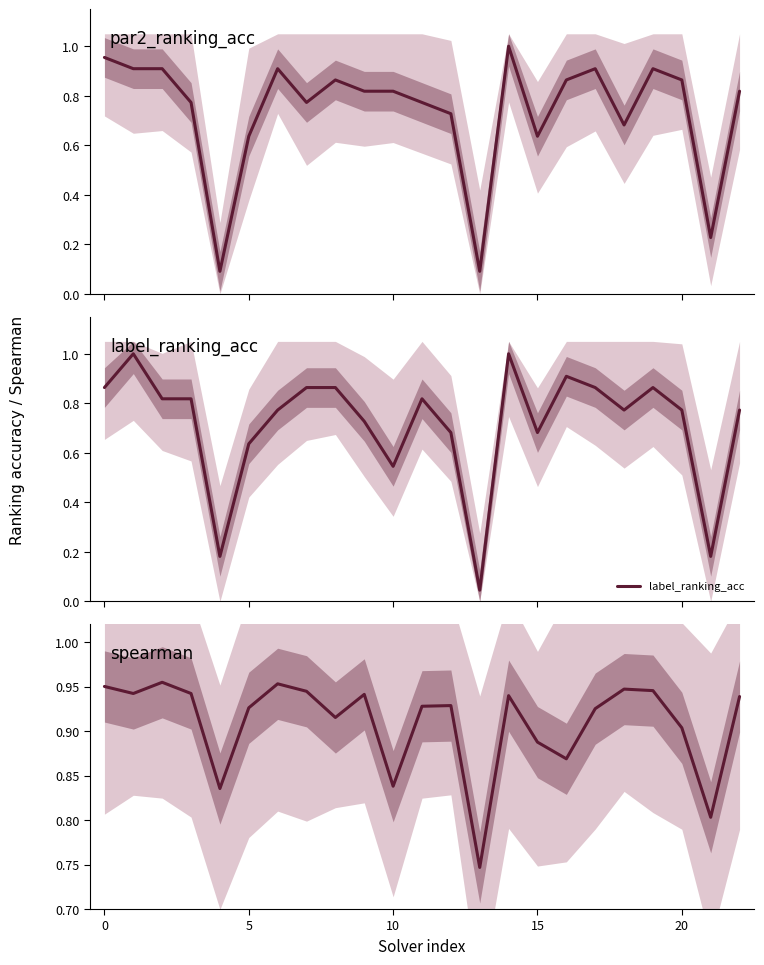

Rank the series at 22 from lowest to highest value.

label_ranking_acc, par2_ranking_acc, spearman